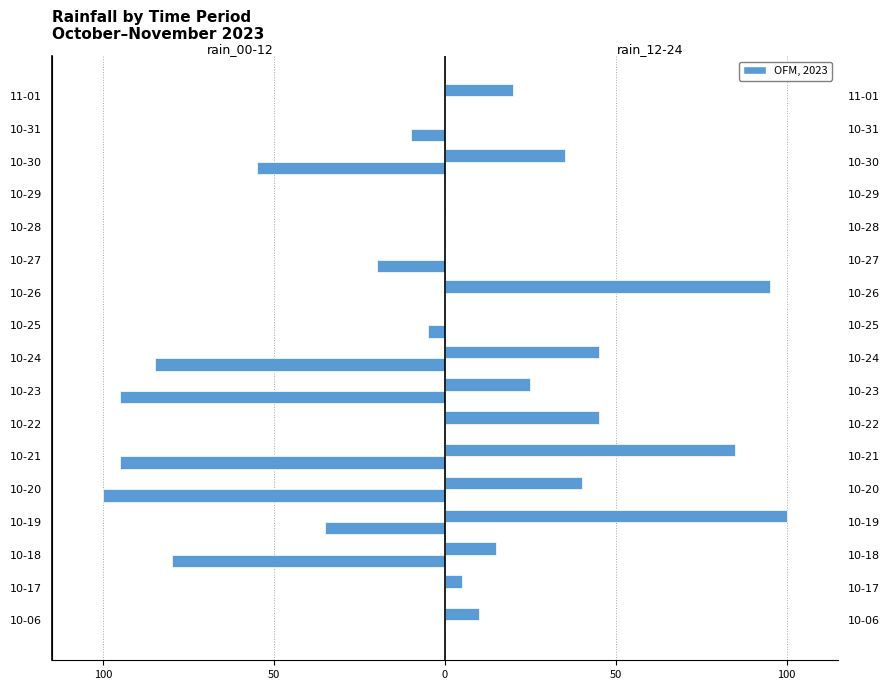

The rain_12-24 series shows 53 at 10-19. True or false?

False